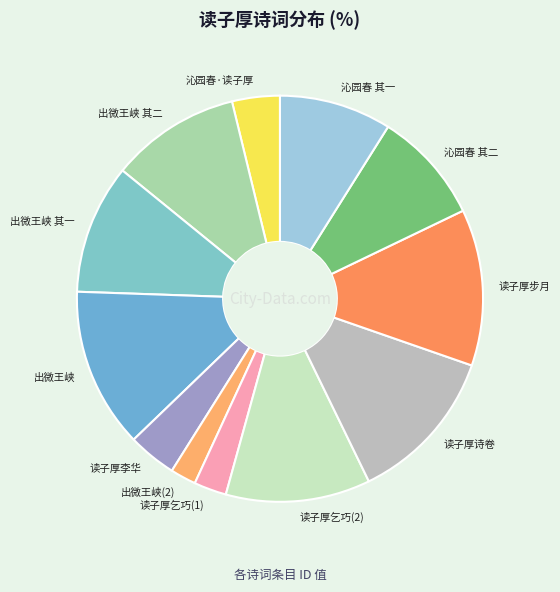

Is the sum of 读子厚乞巧(2) and 出微王峡(2) greater than half?

No